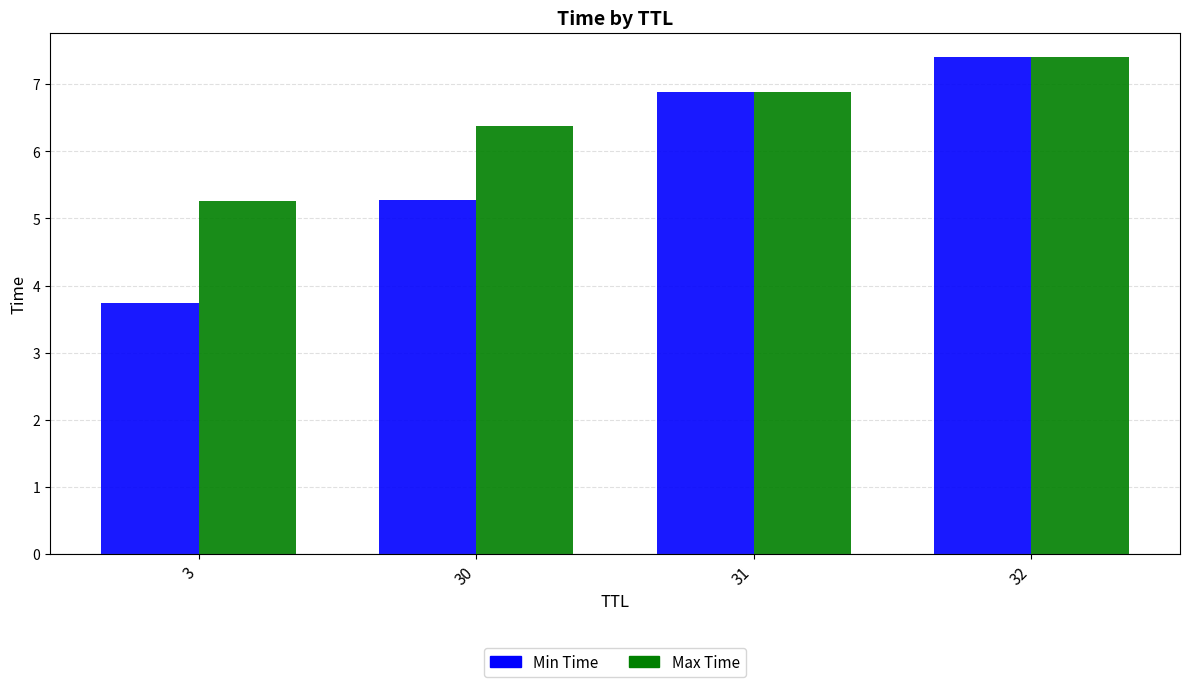

How many groups of bars are there?

4